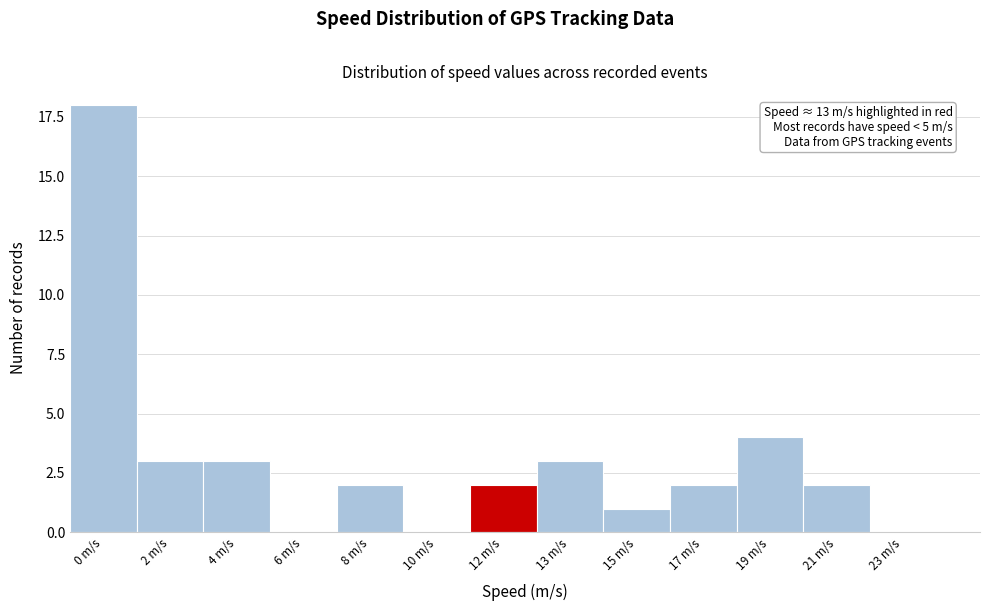

Reading left to right, extract all data points from this chart.

0 m/s=18	2 m/s=3	4 m/s=3	6 m/s=0	8 m/s=2	10 m/s=0	12 m/s=2	13 m/s=3	15 m/s=1	17 m/s=2	19 m/s=4	21 m/s=2	23 m/s=0